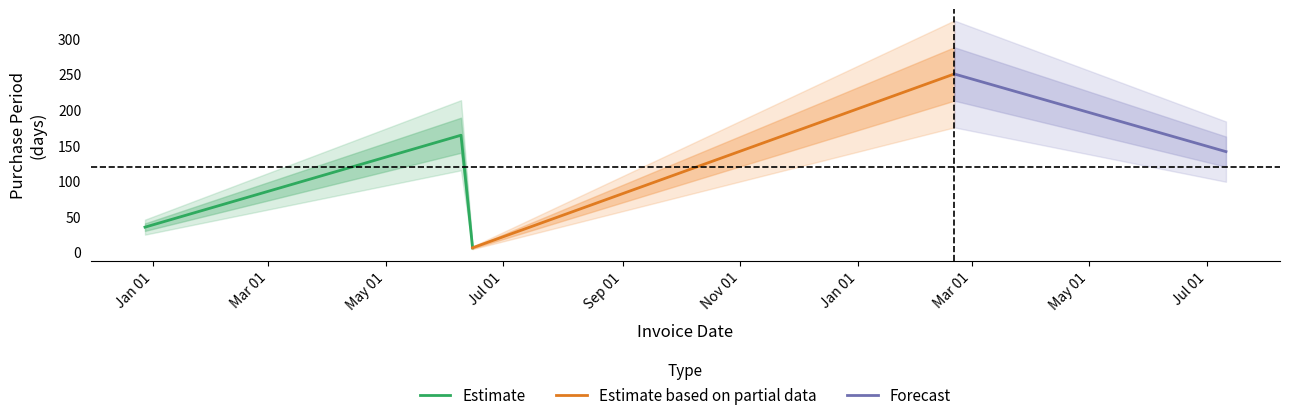

Rank the categories by value from lowest to highest.

2016-06-15, 2015-12-28, 2017-07-11, 2016-06-09, 2017-02-20